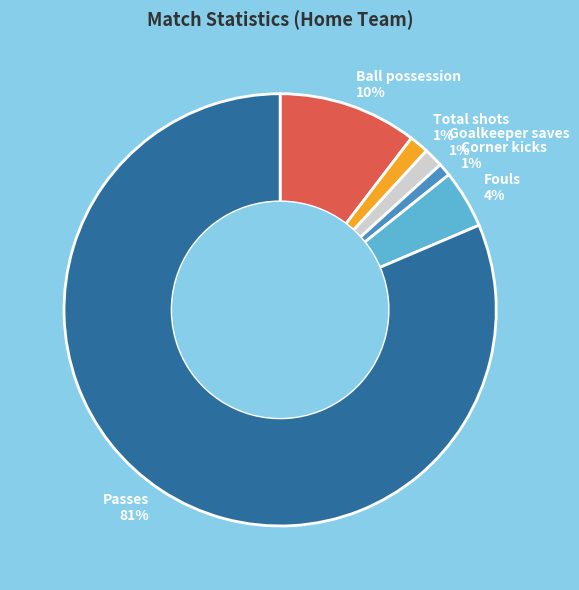

True or false: Goalkeeper saves accounts for 1% of the total.

True